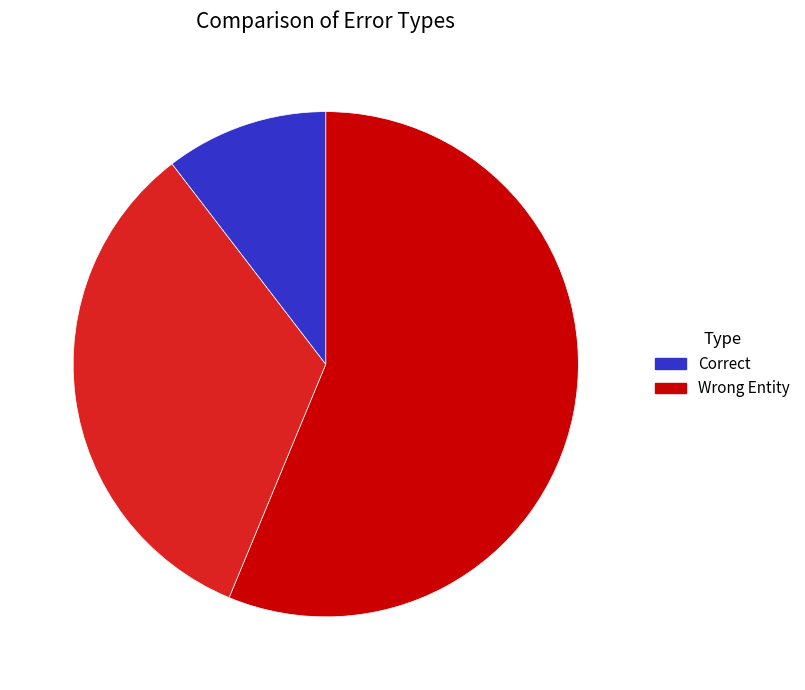

Does any single category account for the majority?

Yes